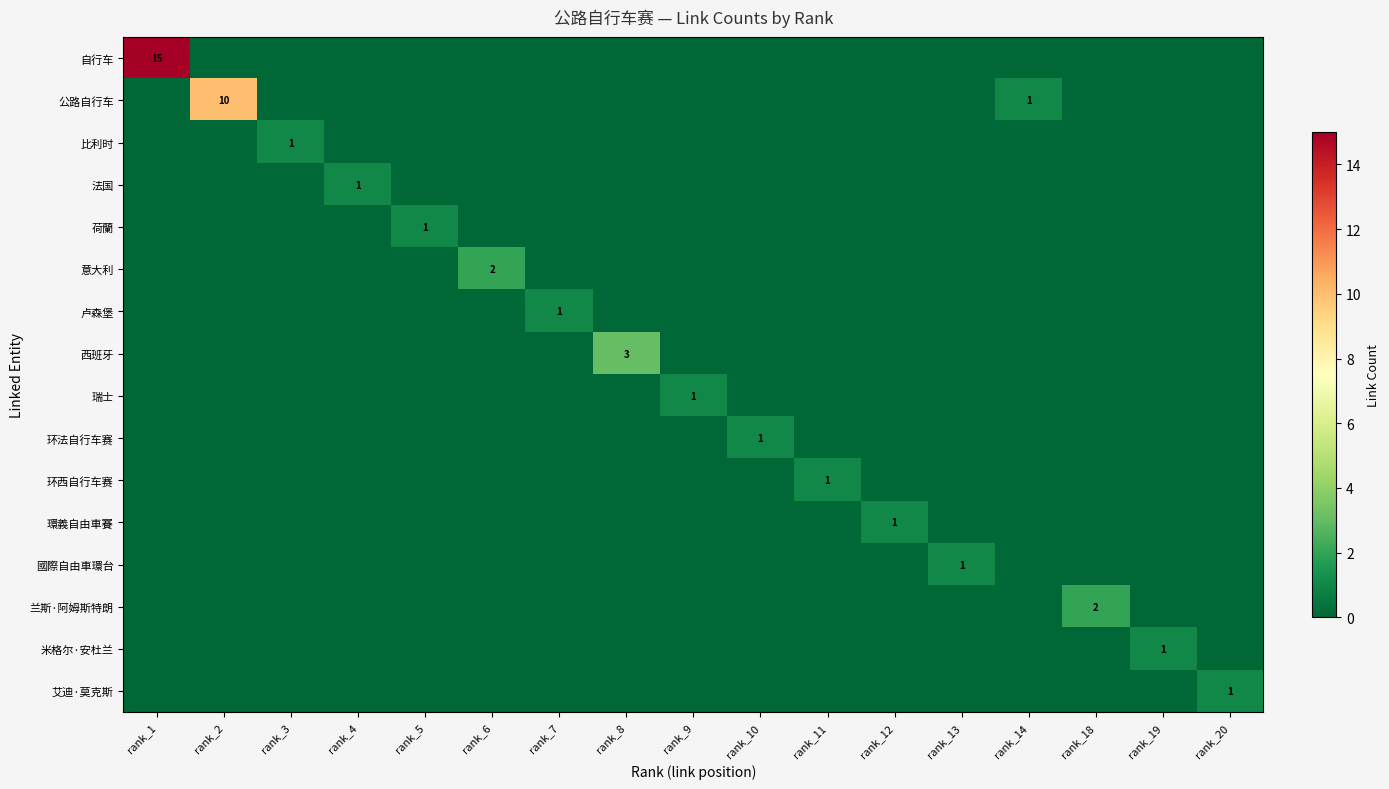

The value of 环西自行车赛 at rank_11 is 1. True or false?

True